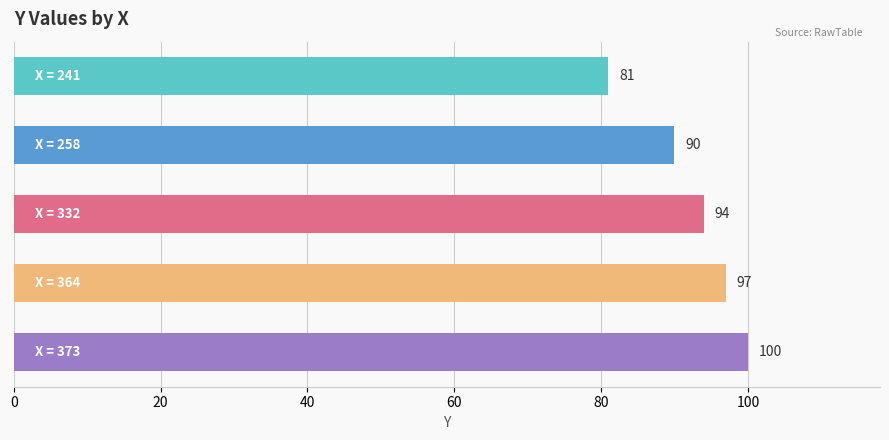

Reading top to bottom, what are all the values shown in this chart?

81	90	94	97	100